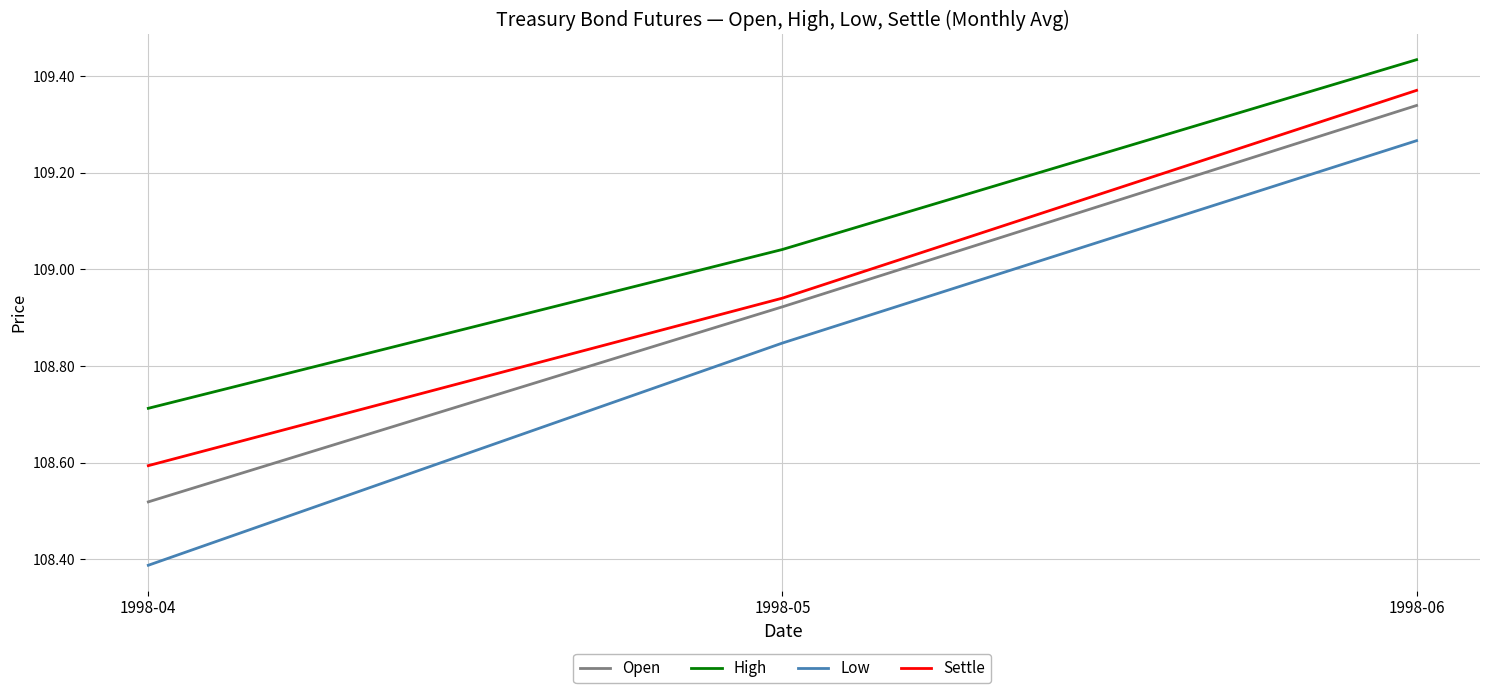

Does the chart have visible grid lines?

Yes